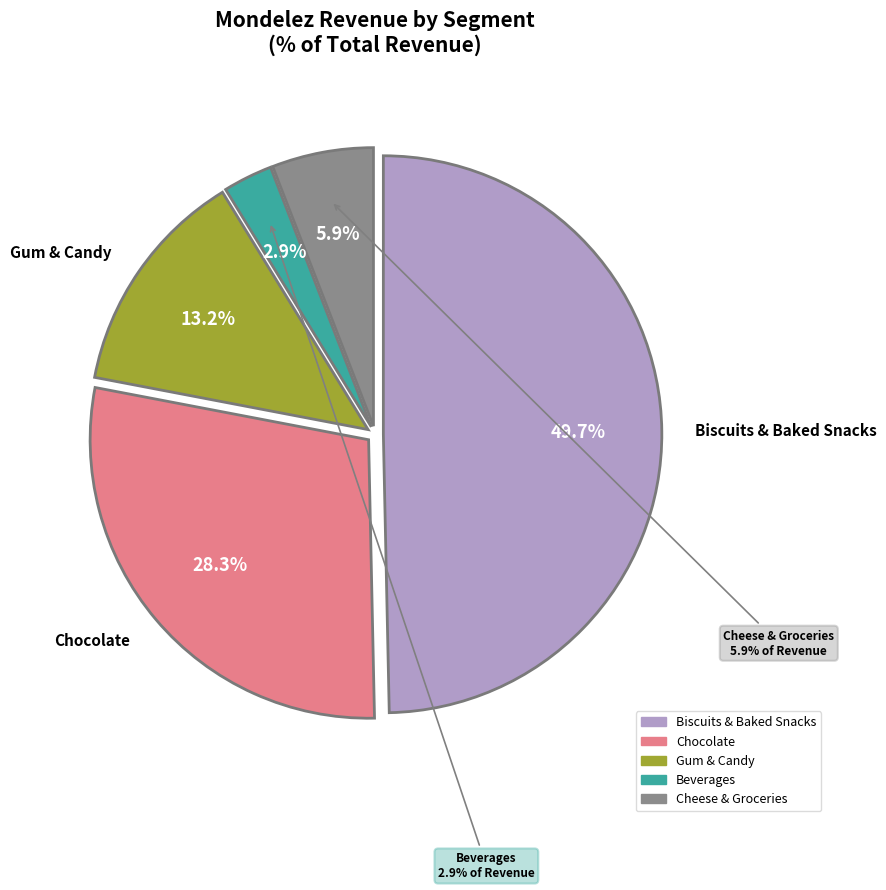

What portion of the pie excludes Beverages?

97.1%